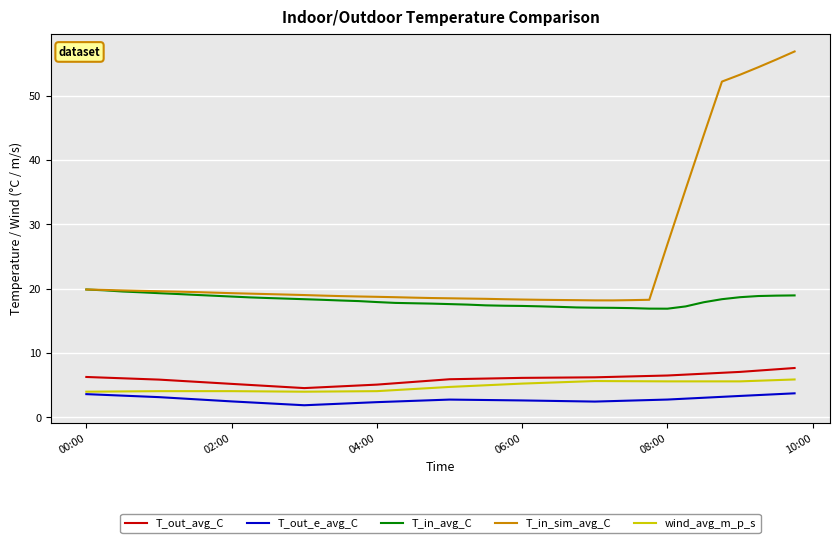

Which series has the largest total across all categories?

T_in_sim_avg_C